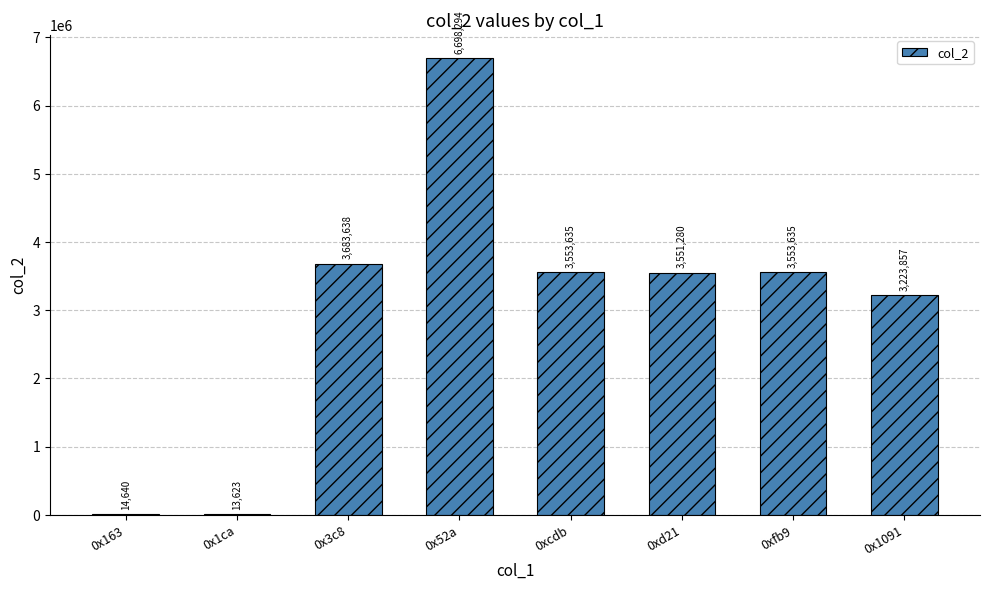

What is the ratio of the value at 0xfb9 to the value at 0xcdb?

1.0